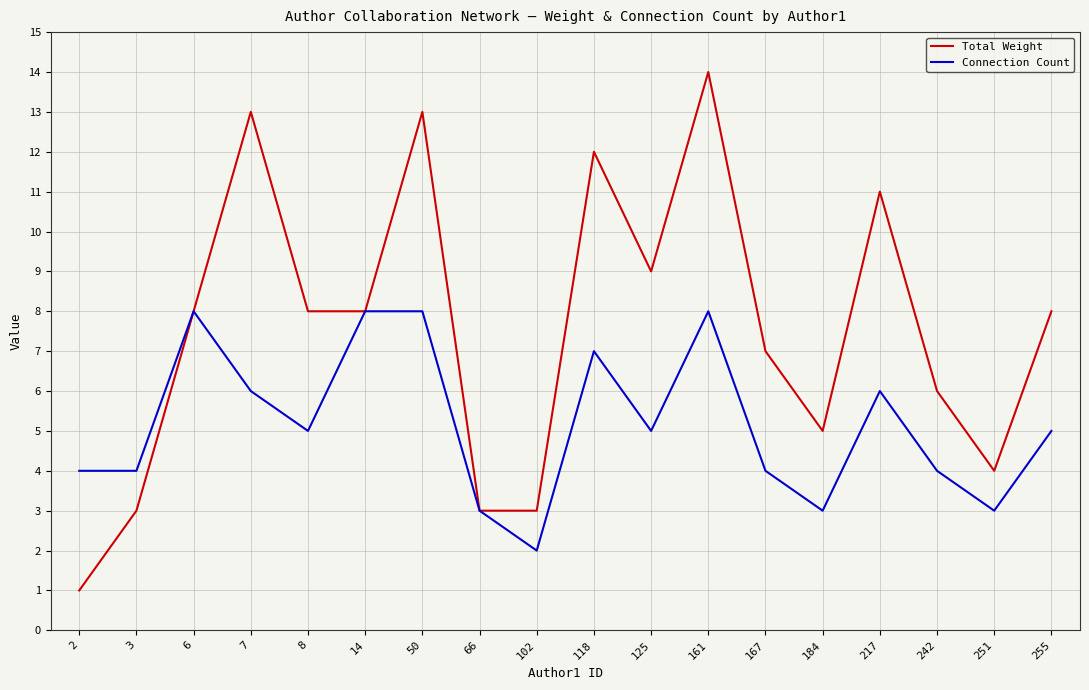

True or false: Connection Count has a value of 5 at 184.

False